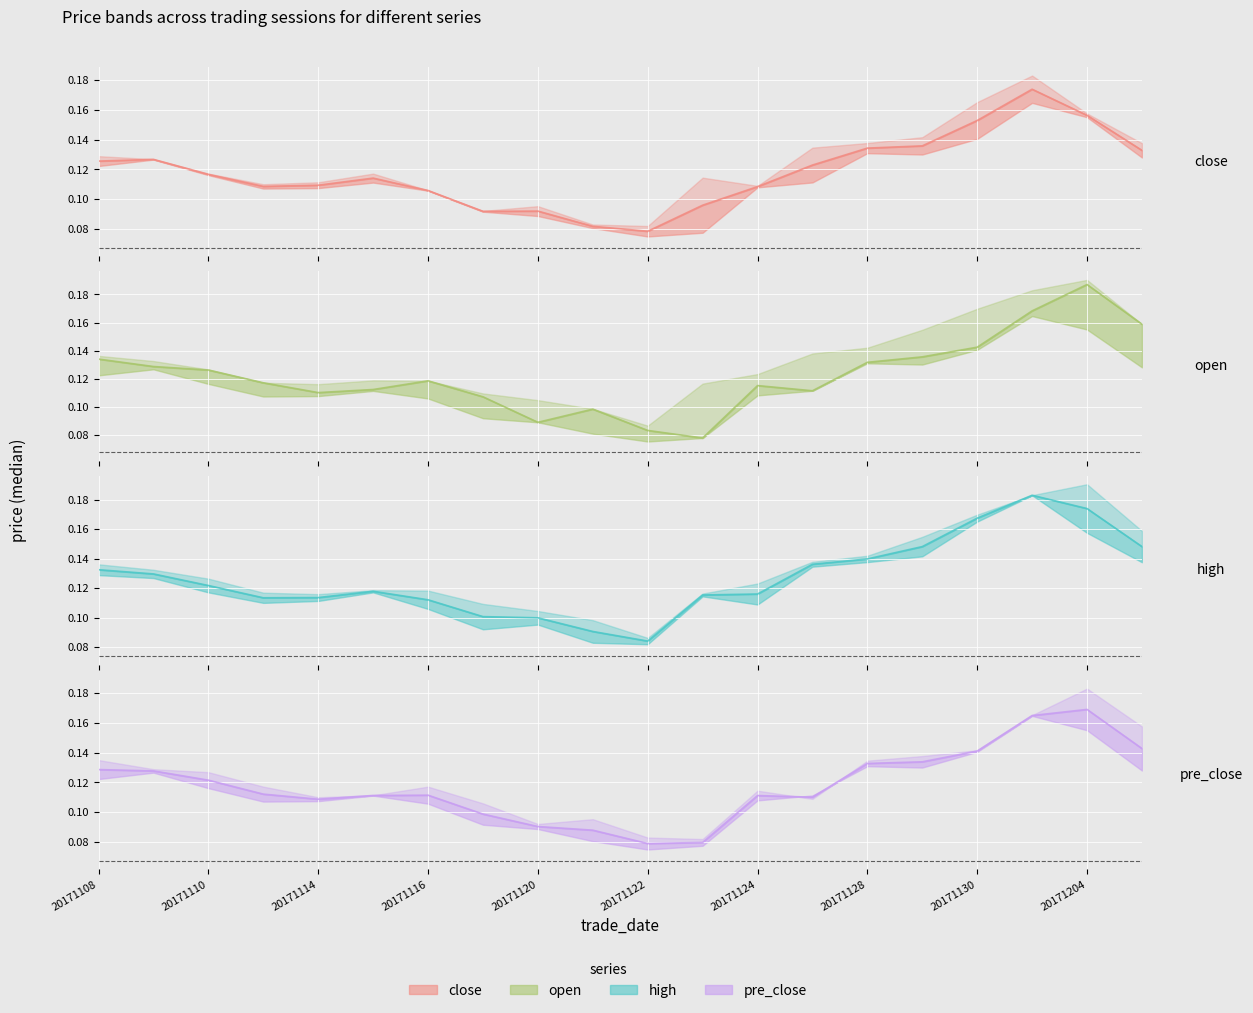

Is it true that open equals 0.1 at 20171122?

False